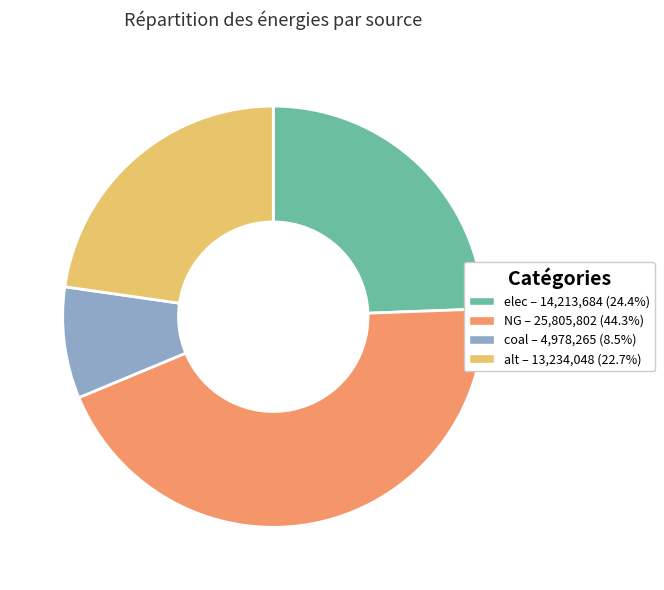

Rank the categories by value from highest to lowest.

NG, elec, alt, coal